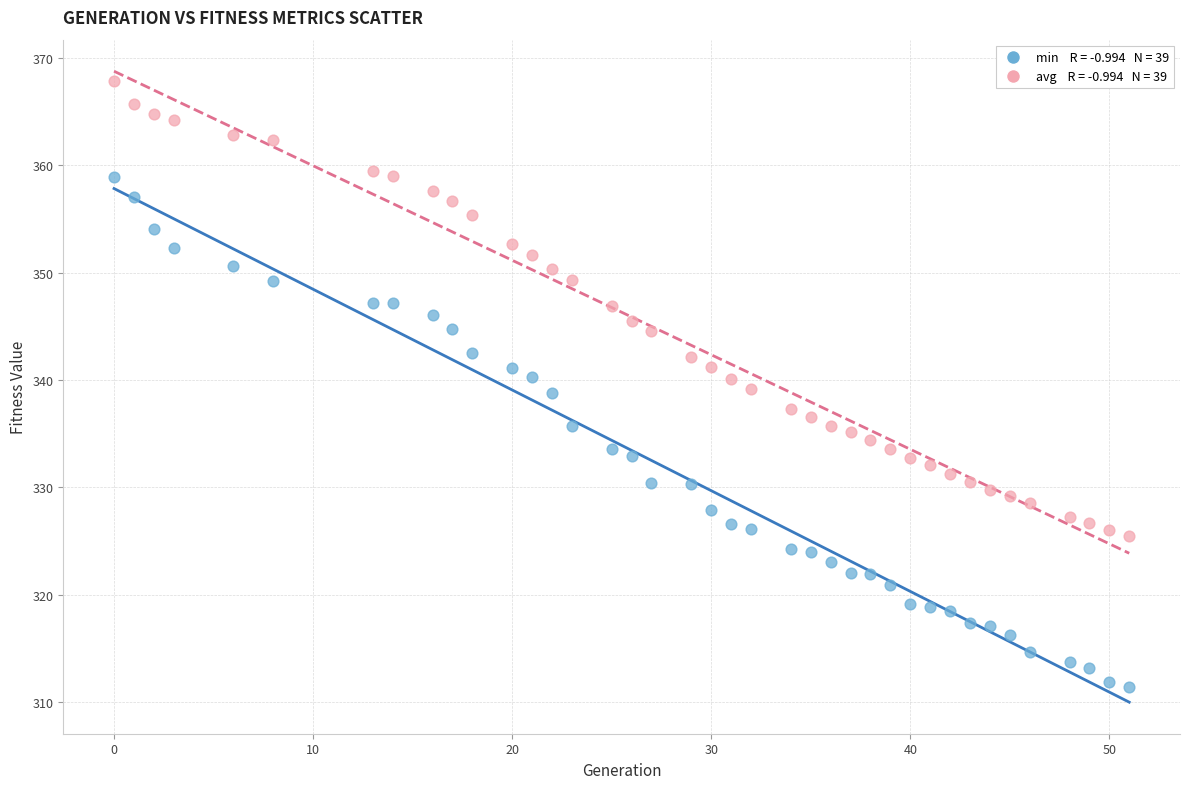

Across all data points, what is the range of X values (max minus min)?

51.0